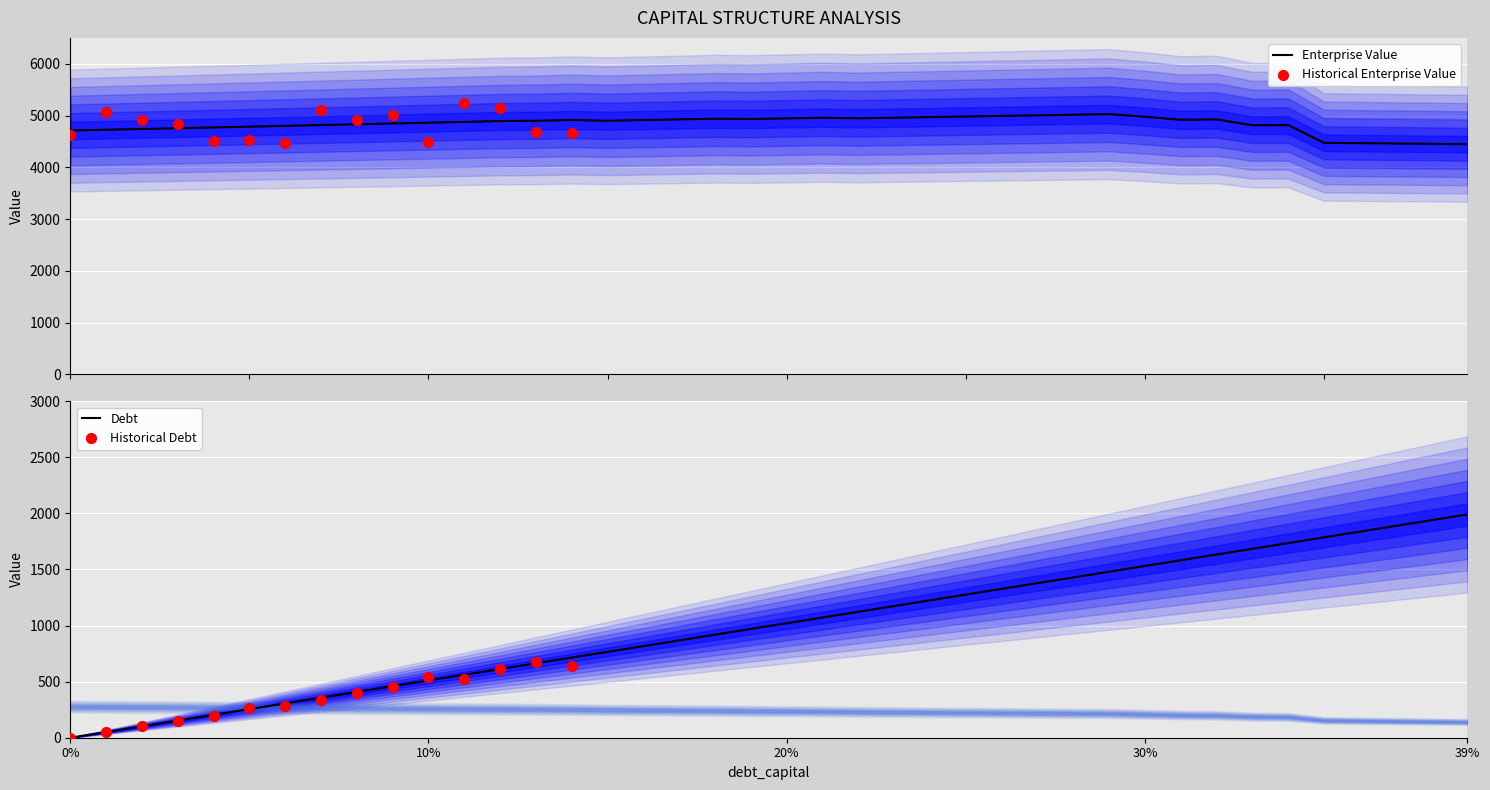

Is the value of equity_value at 27 greater than the value of debt at 12?

Yes